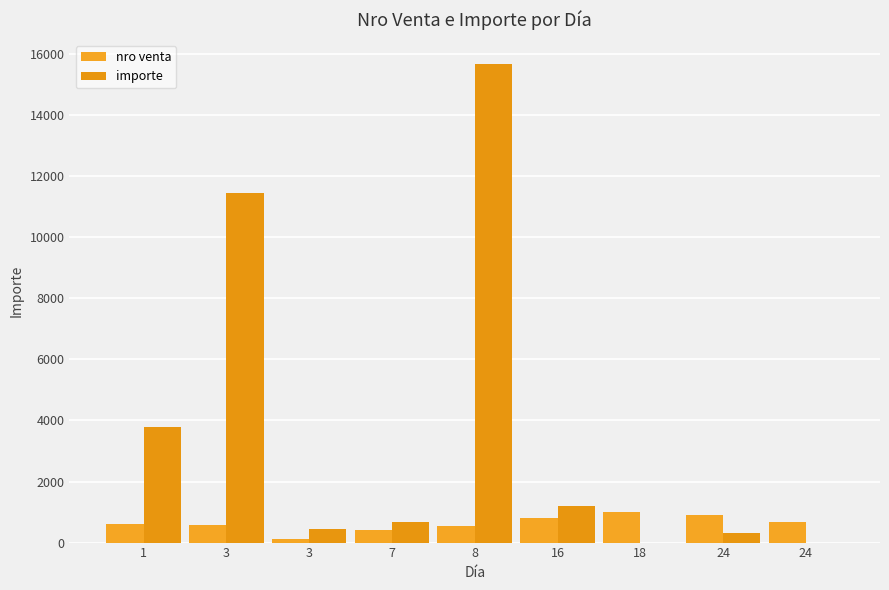

Are the bars grouped side by side (vs. stacked)?

Yes